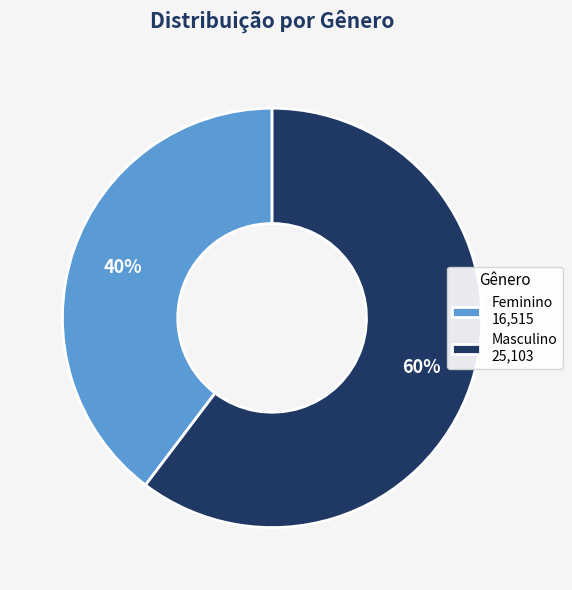

Approximately how many times larger is the value at Masculino compared to Feminino?

1.5